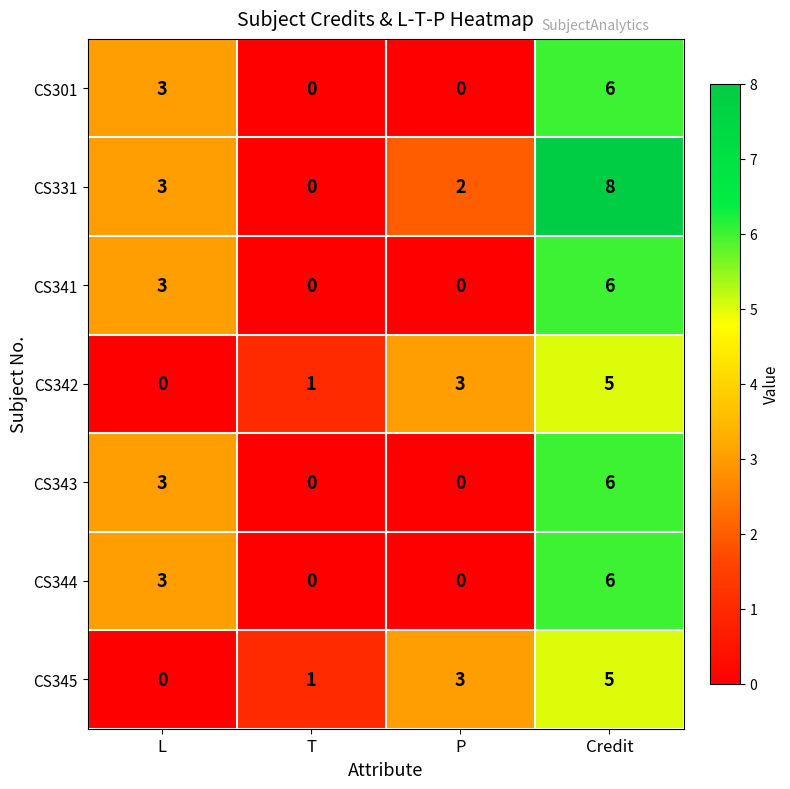

How many values in CS342 are above zero?

3